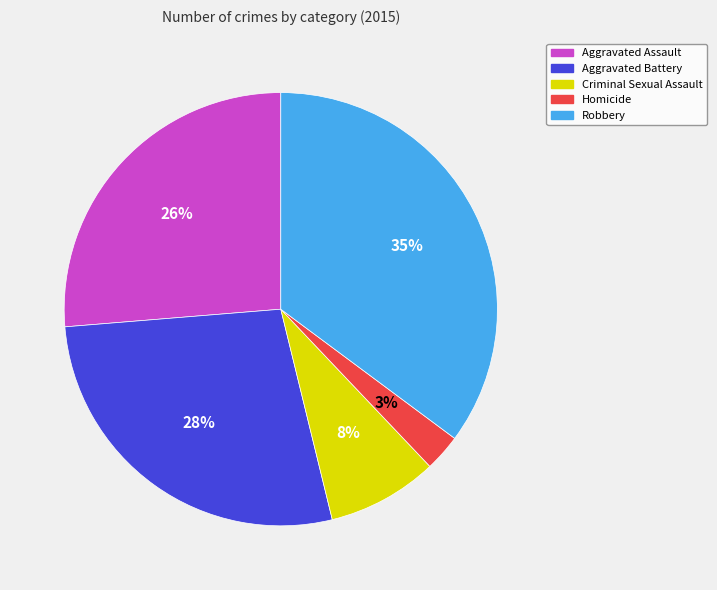

Which category has the biggest portion of the pie?

Robbery